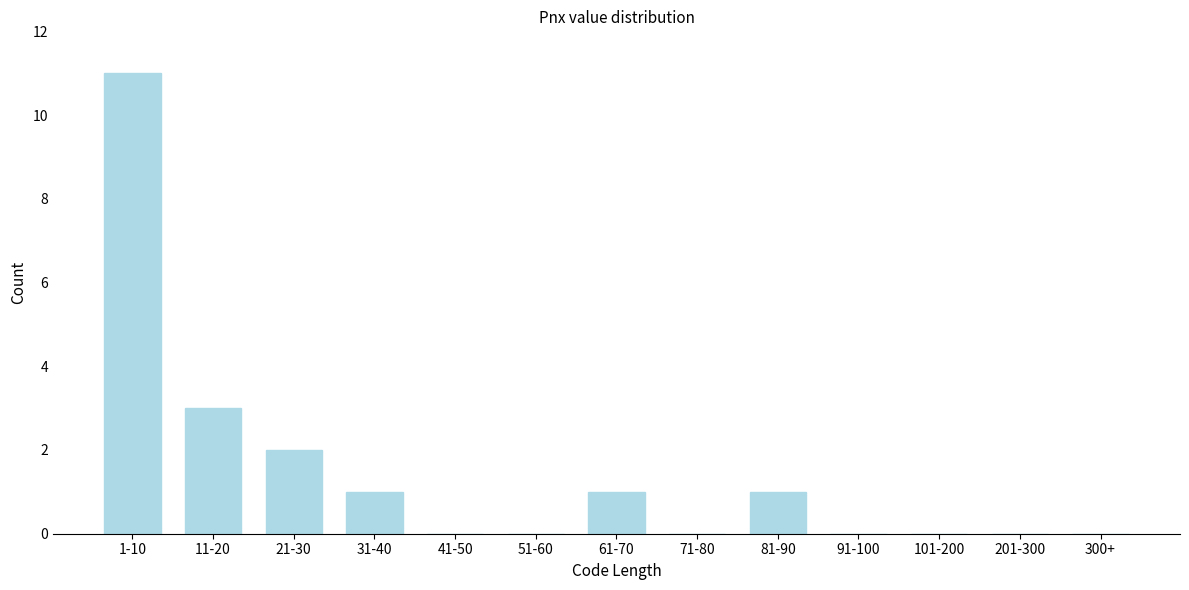

Reading left to right, what are all the values shown in this chart?

1-10=11	11-20=3	21-30=2	31-40=1	41-50=0	51-60=0	61-70=1	71-80=0	81-90=1	91-100=0	101-200=0	201-300=0	300+=0